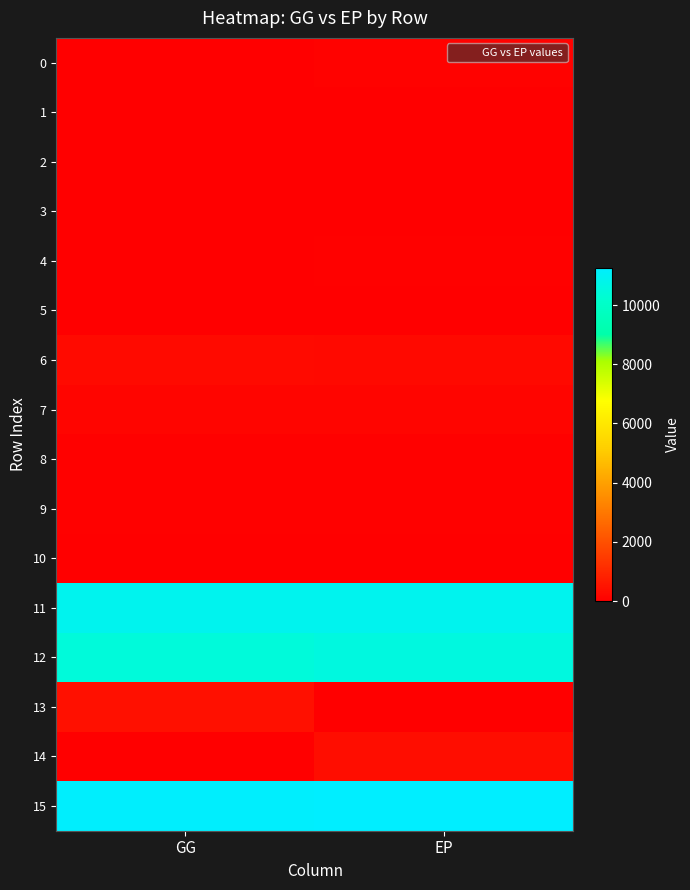

What is the maximum value shown in the chart?

11267.4